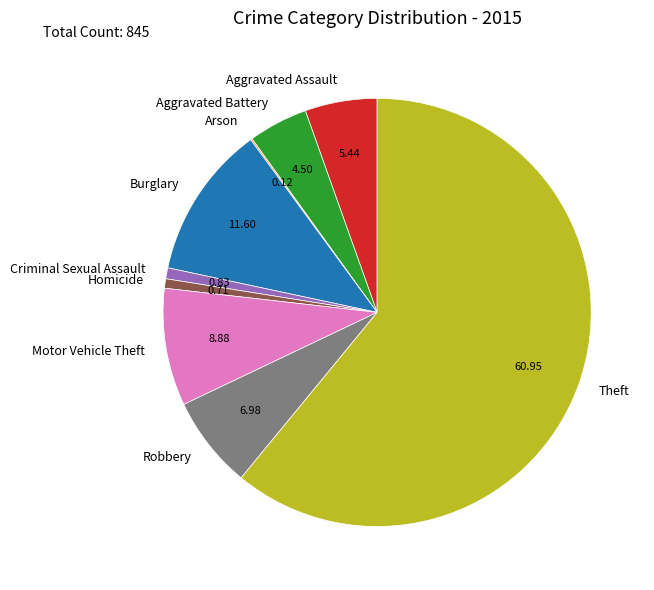

Approximately how many times larger is the value at Aggravated Assault compared to Robbery?

0.8